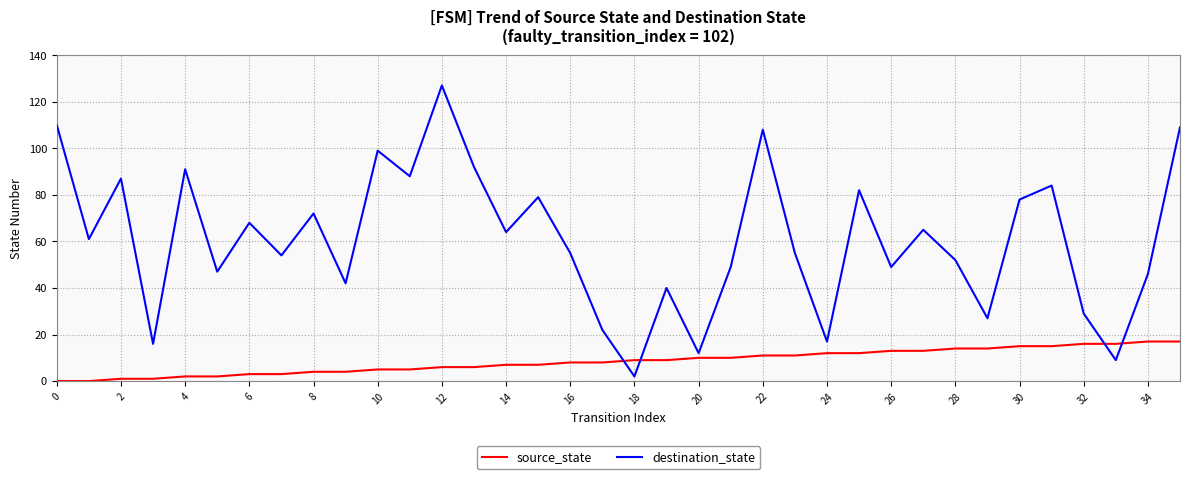

Reading right to left, extract all data points from this chart.

source_state: 17	17	16	16	15	15	14	14	13	13	12	12	11	11	10	10	9	9	8	8	7	7	6	6	5	5	4	4	3	3	2	2	1	1	0	0
destination_state: 109	46	9	29	84	78	27	52	65	49	82	17	55	108	49	12	40	2	22	55	79	64	92	127	88	99	42	72	54	68	47	91	16	87	61	110